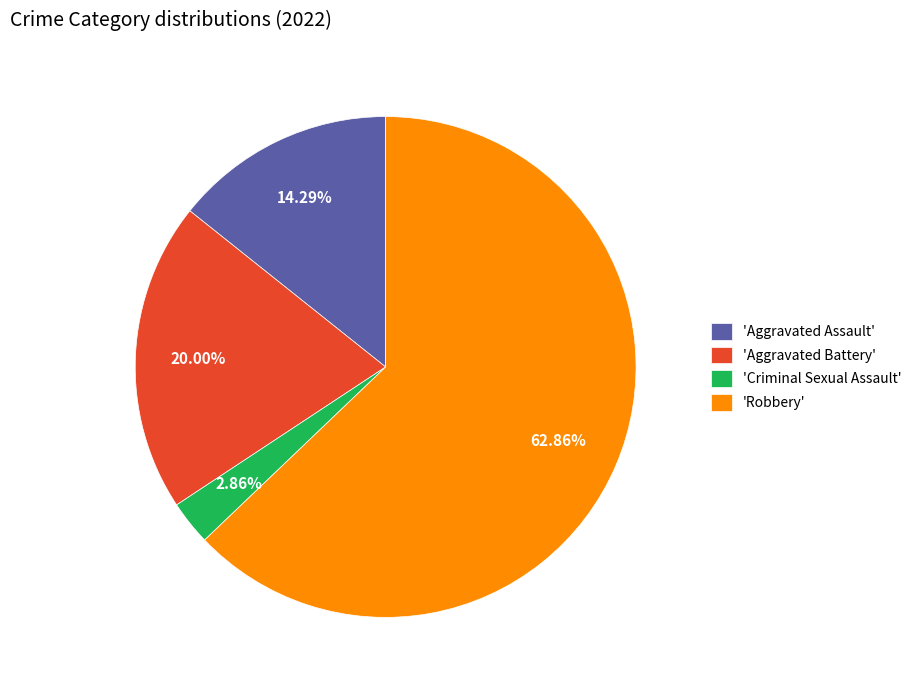

What is the largest slice in the pie chart?

'Robbery'